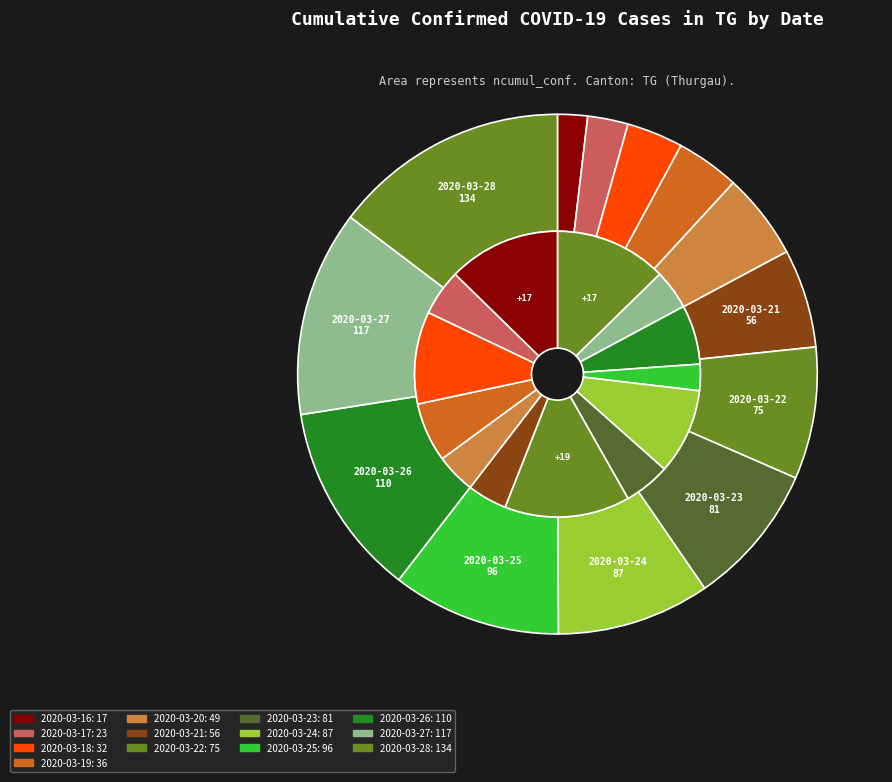

Does 2020-03-23 account for over 50% of the chart?

No